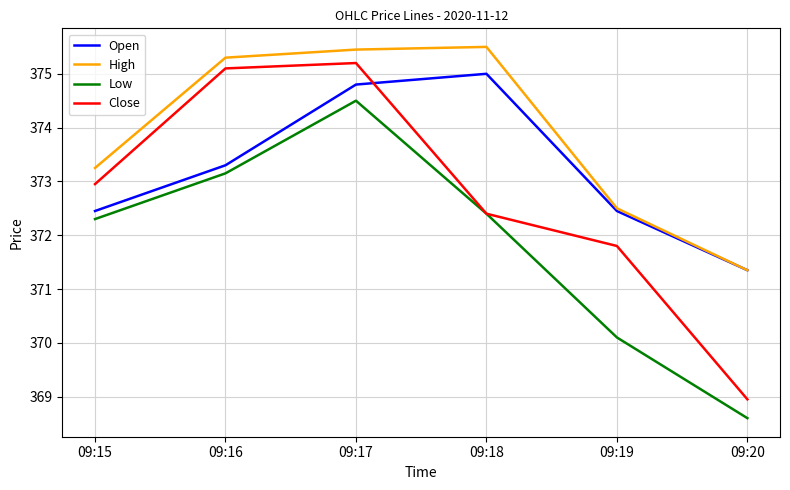

Is it true that Open equals 221.0 at 09:15?

False